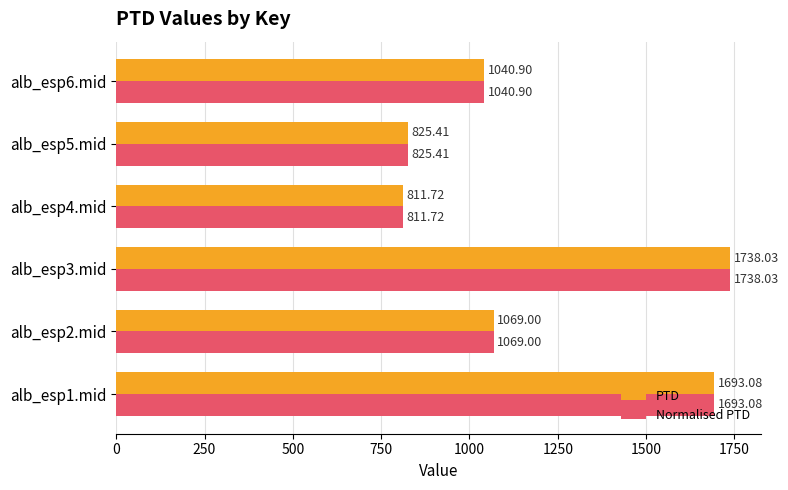

What is the greatest value displayed?

1738.0